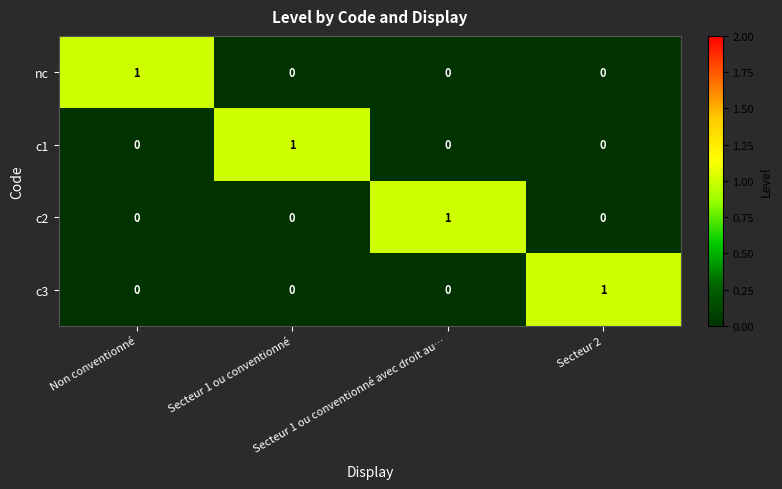

At how many categories does at least one series exceed 0?

4